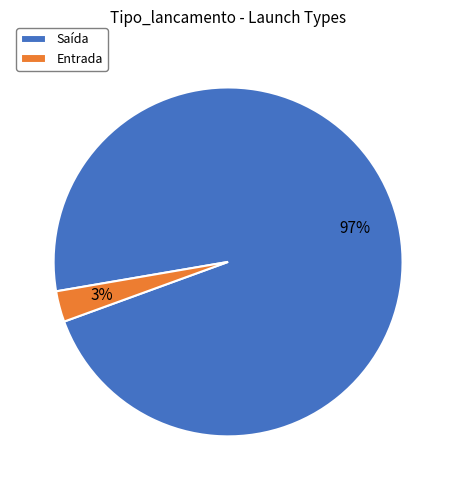

What is the smallest slice in the pie chart?

Entrada